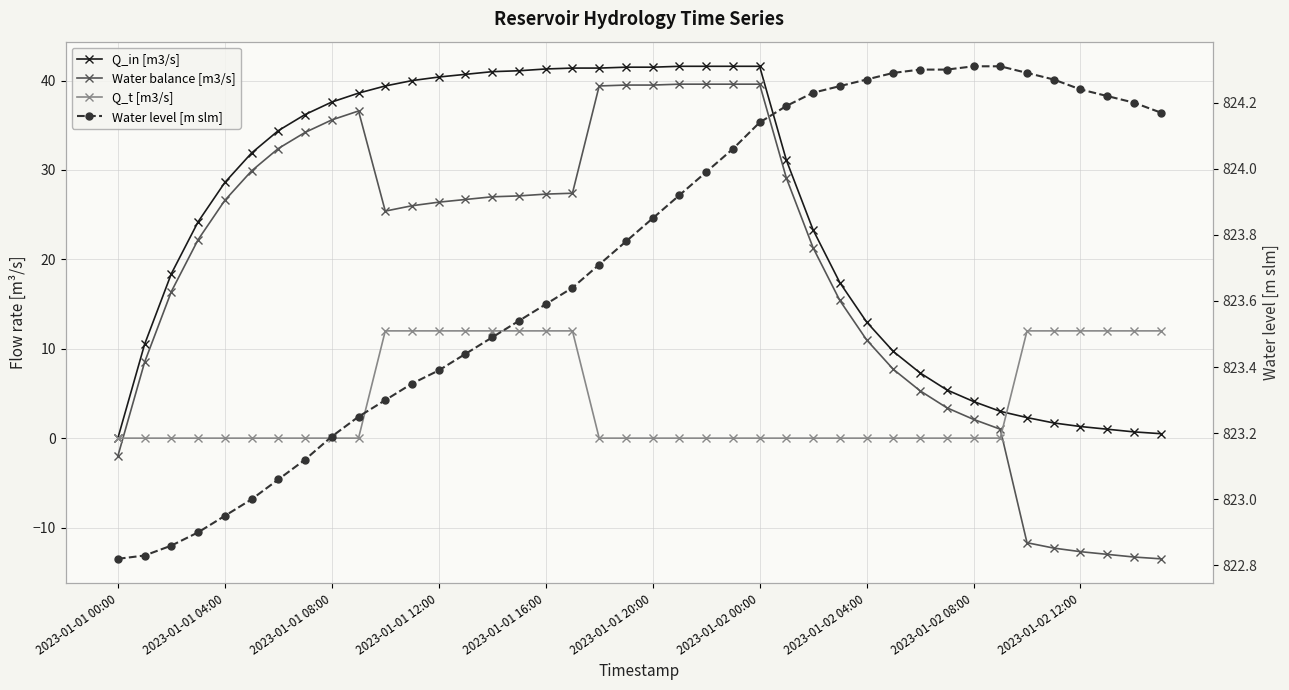

True or false: Water level [m slm] and Q_in [m3/s] intersect in this chart.

False